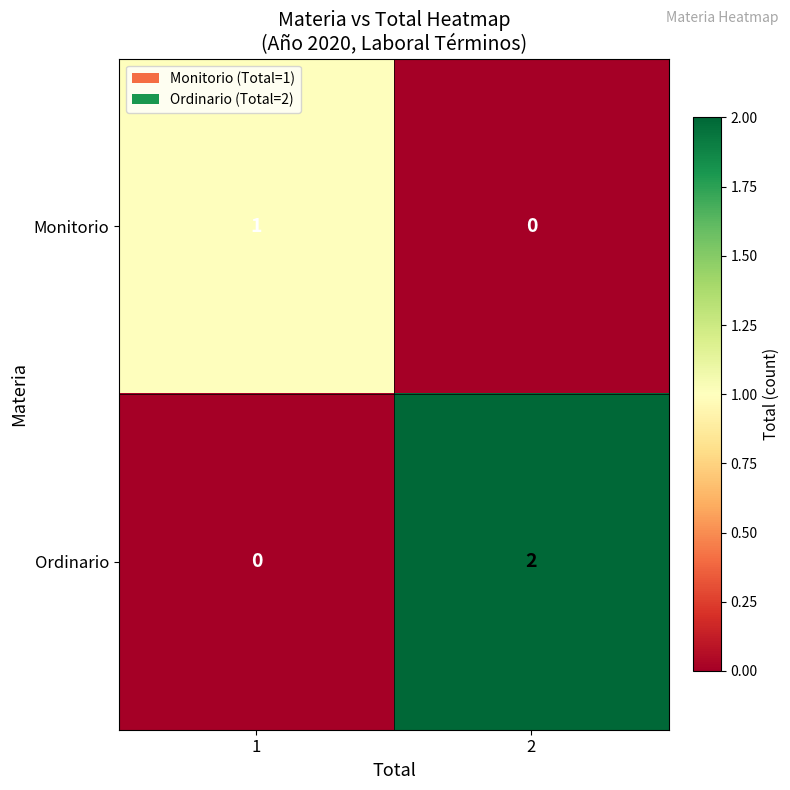

True or false: Ordinario has a value of 0 at 1.

True